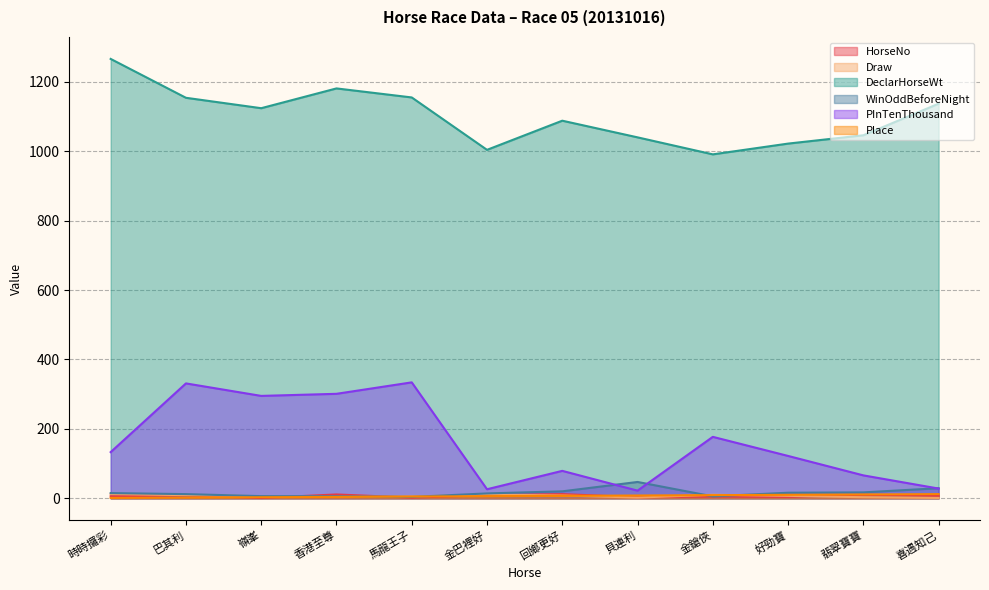

At which label does WinOddBeforeNight reach its peak?

貝連利